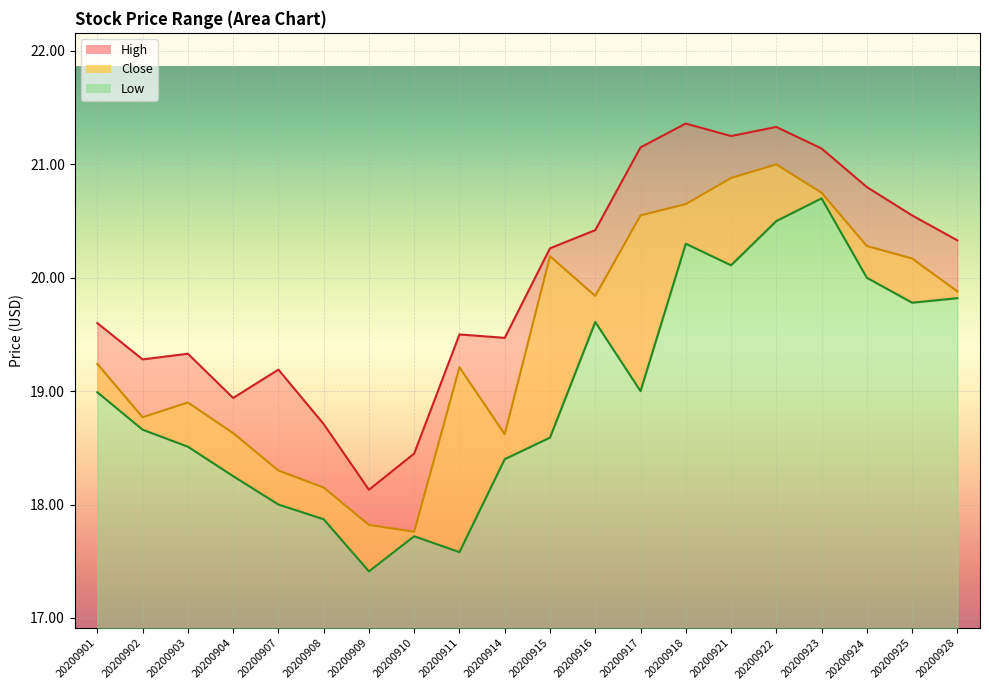

Is it true that Close equals 18.6 at 20200904?

True